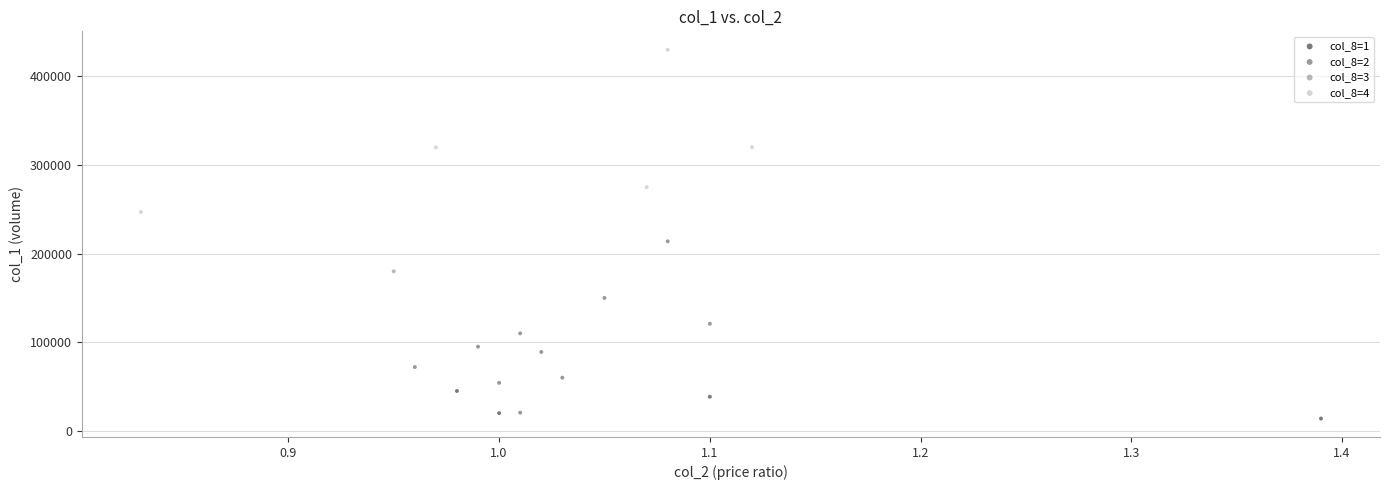

Which series reaches the minimum Y coordinate?

col_8=1